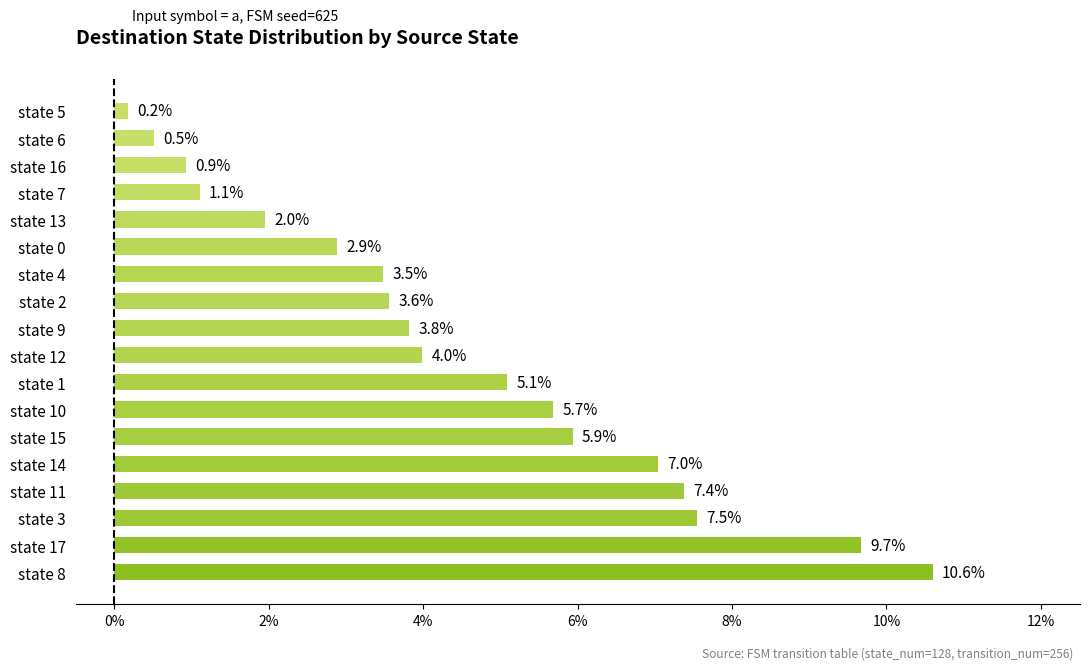

Does the chart contain any negative values?

No